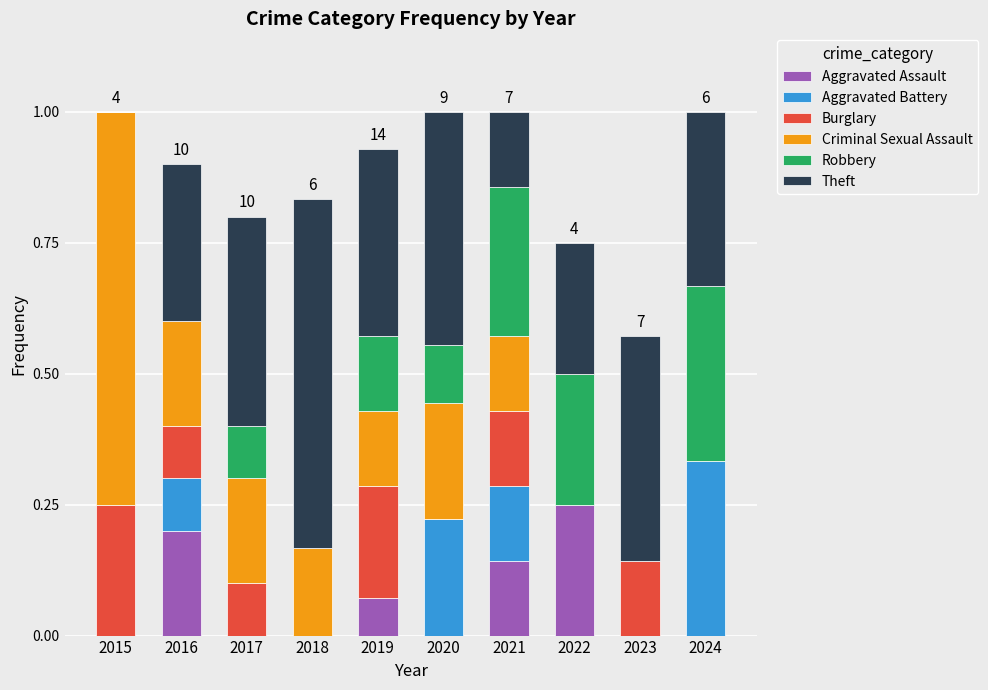

What is the total value across all series at 2015?

1.0